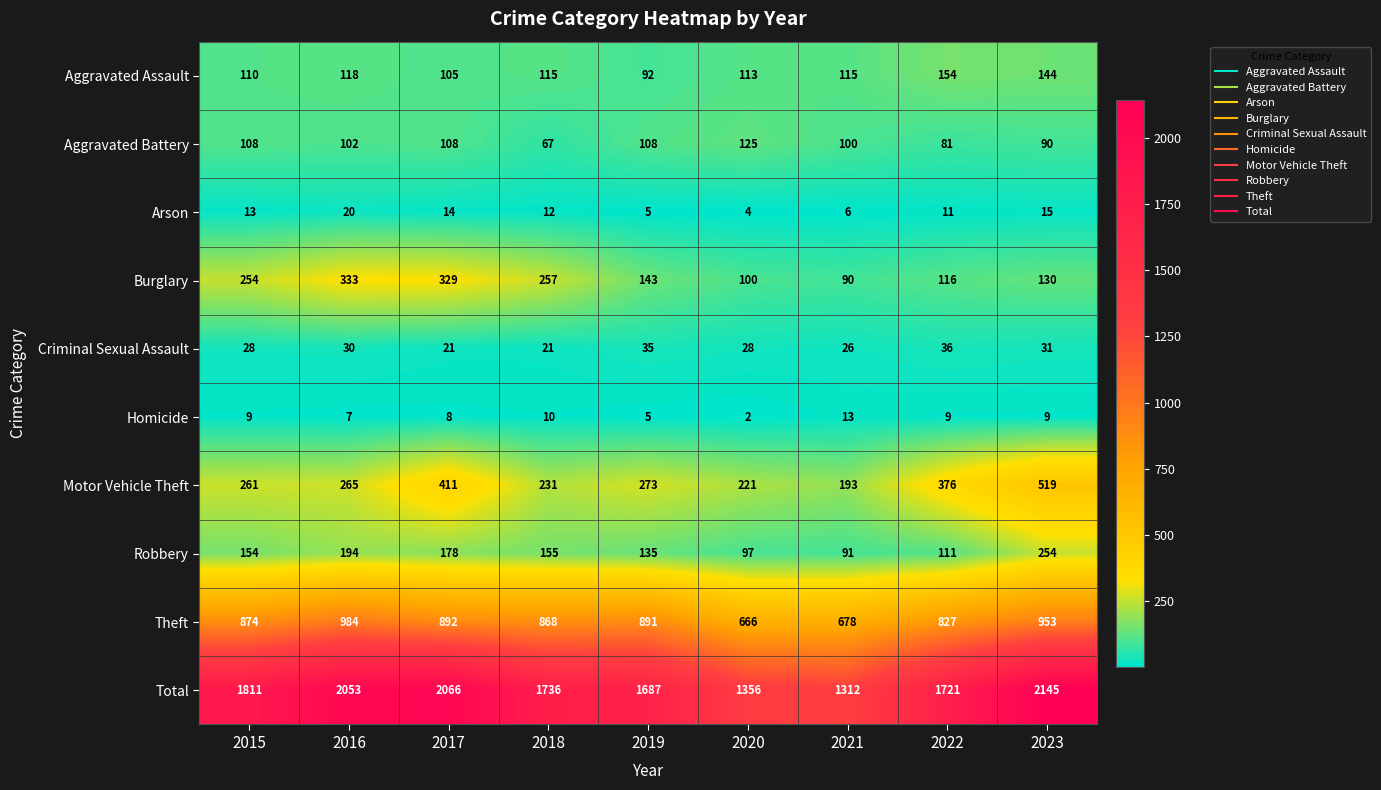

Which label corresponds to the largest value in the chart?

2023